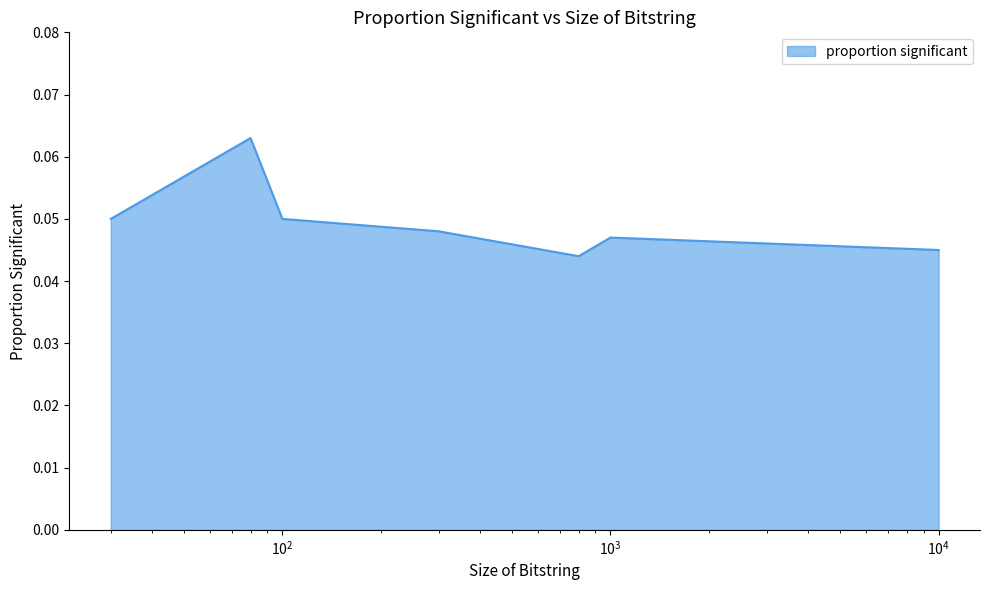

How many interior local valleys (lower than both neighbors) does the data have?

1